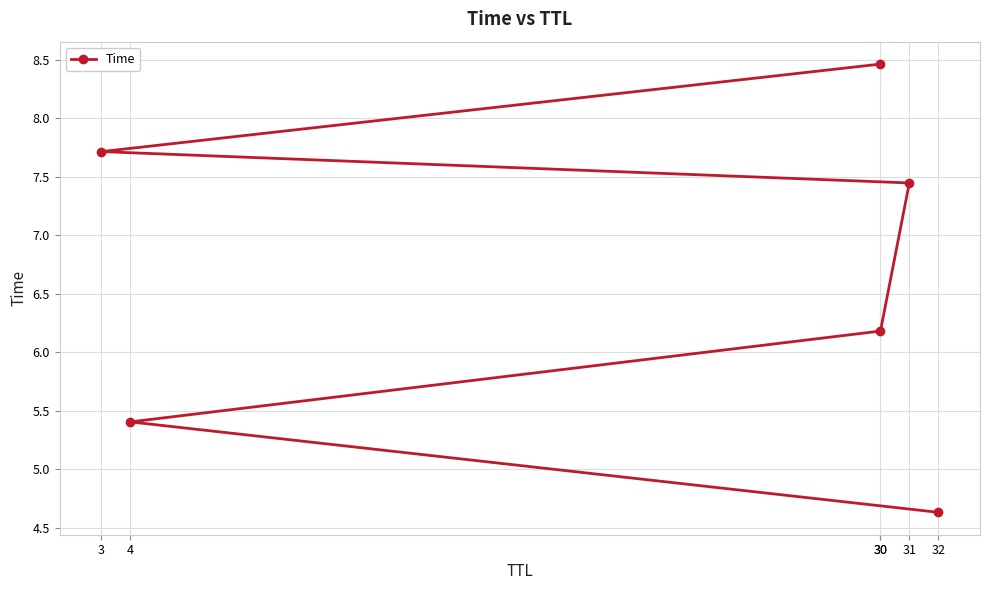

Reading left to right, transcribe all the data shown in this chart.

32=4.6	4=5.4	30=6.2	31=7.4	3=7.7	30=8.5